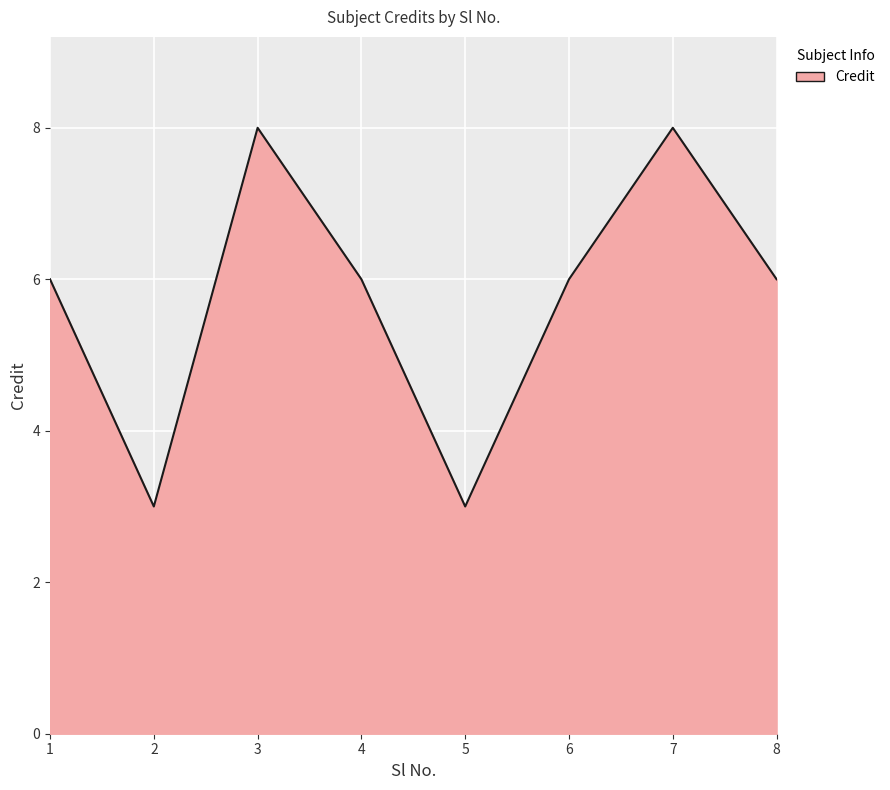

True or false: the data has more than 1 interior local peaks.

True